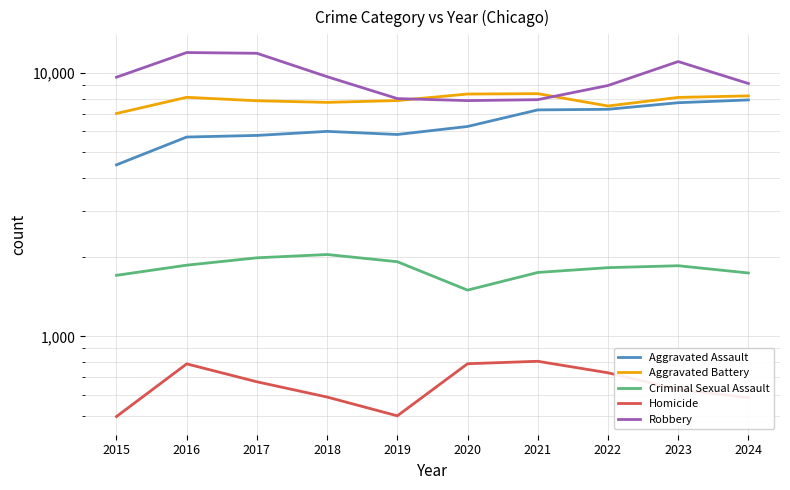

Is this an area chart (filled region under the line)?

No